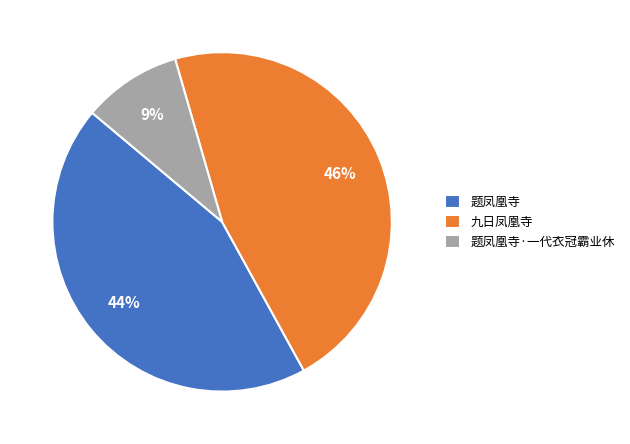

Does any single category account for the majority?

No